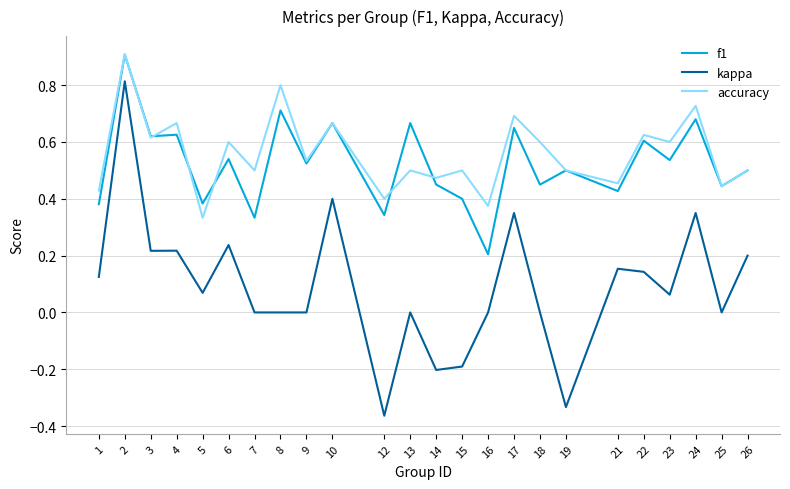

Is the value of f1 at 16 greater than the value of kappa at 10?

No